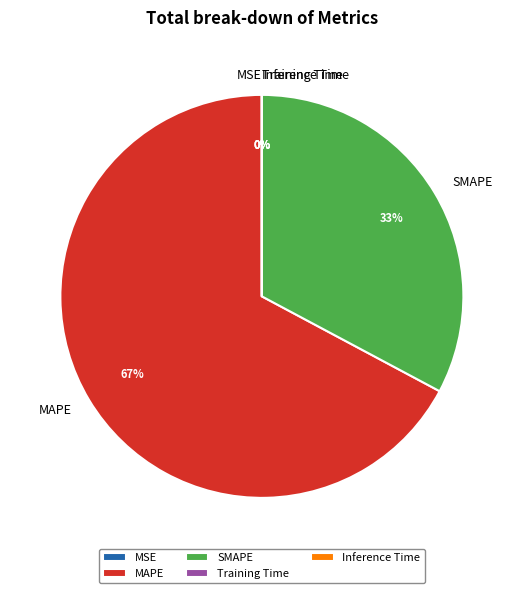

Is it true that SMAPE is 33% of the pie?

True